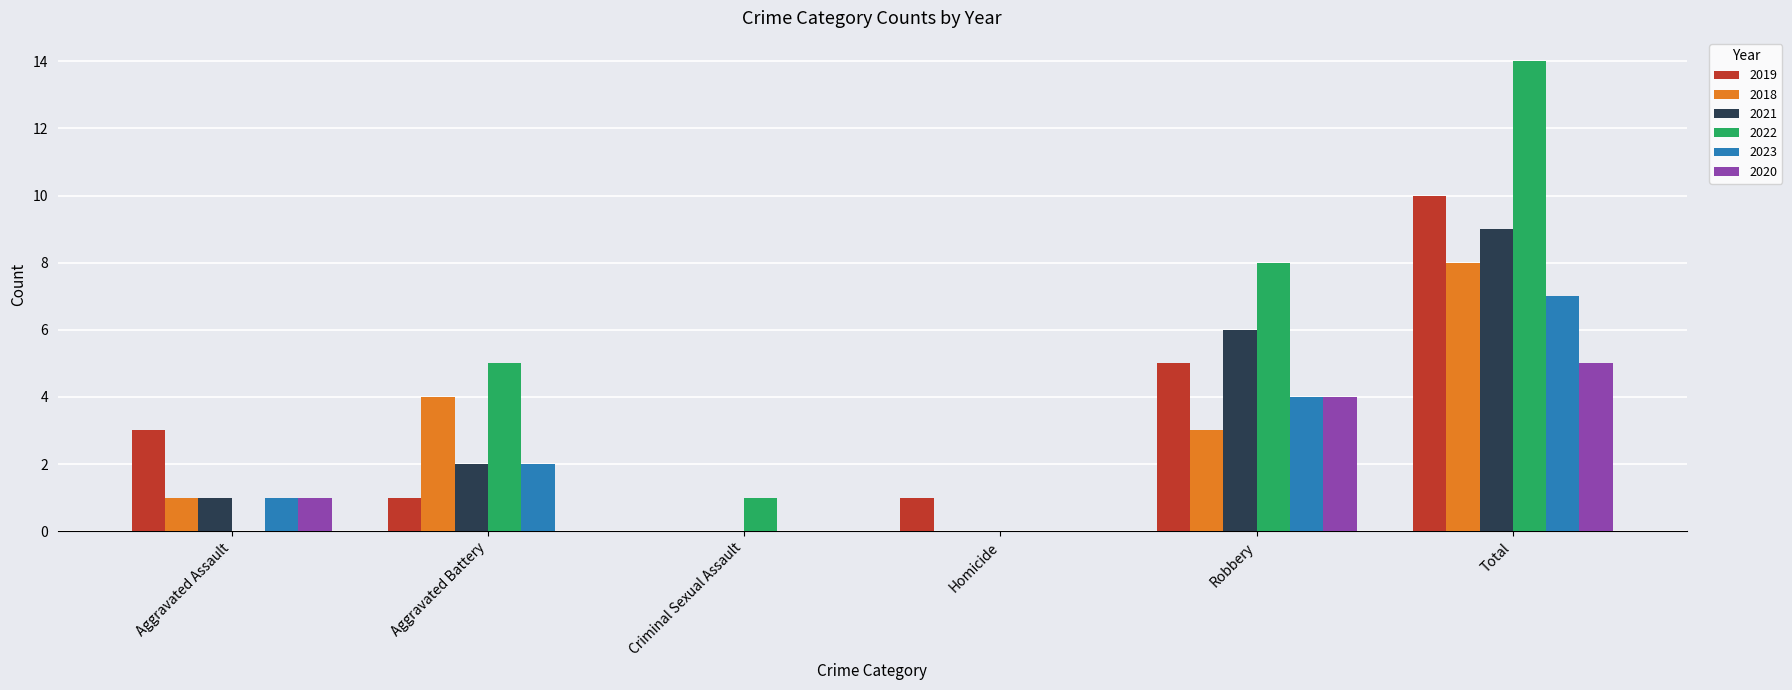

At which label does 2023 reach its peak?

Total